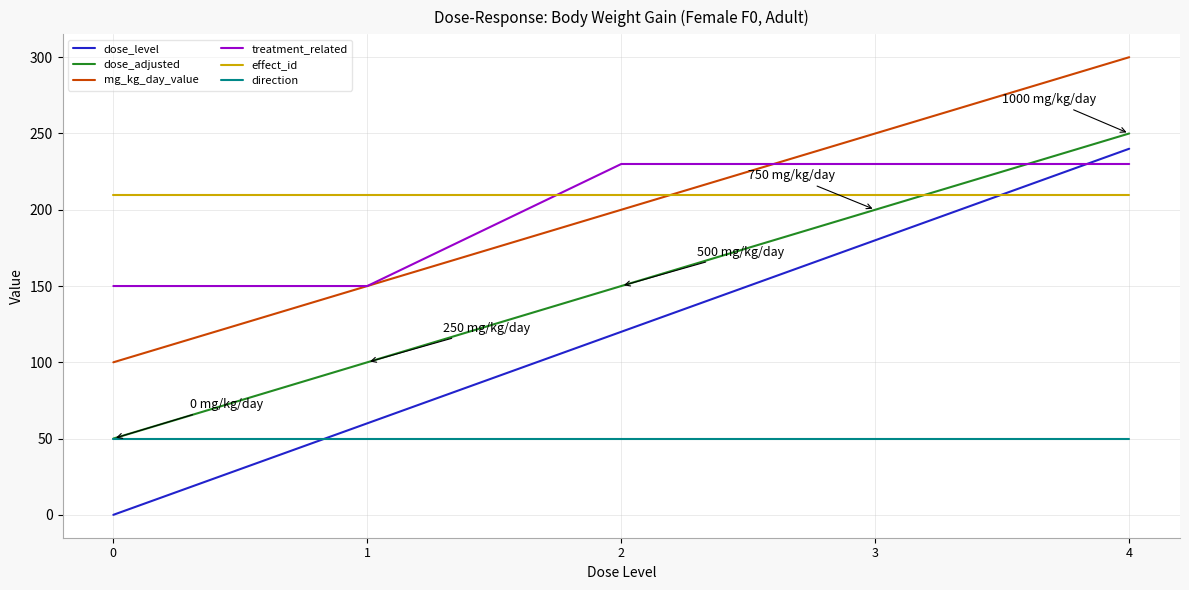

List the labels in order of dose_adjusted value, largest first.

4, 3, 2, 1, 0